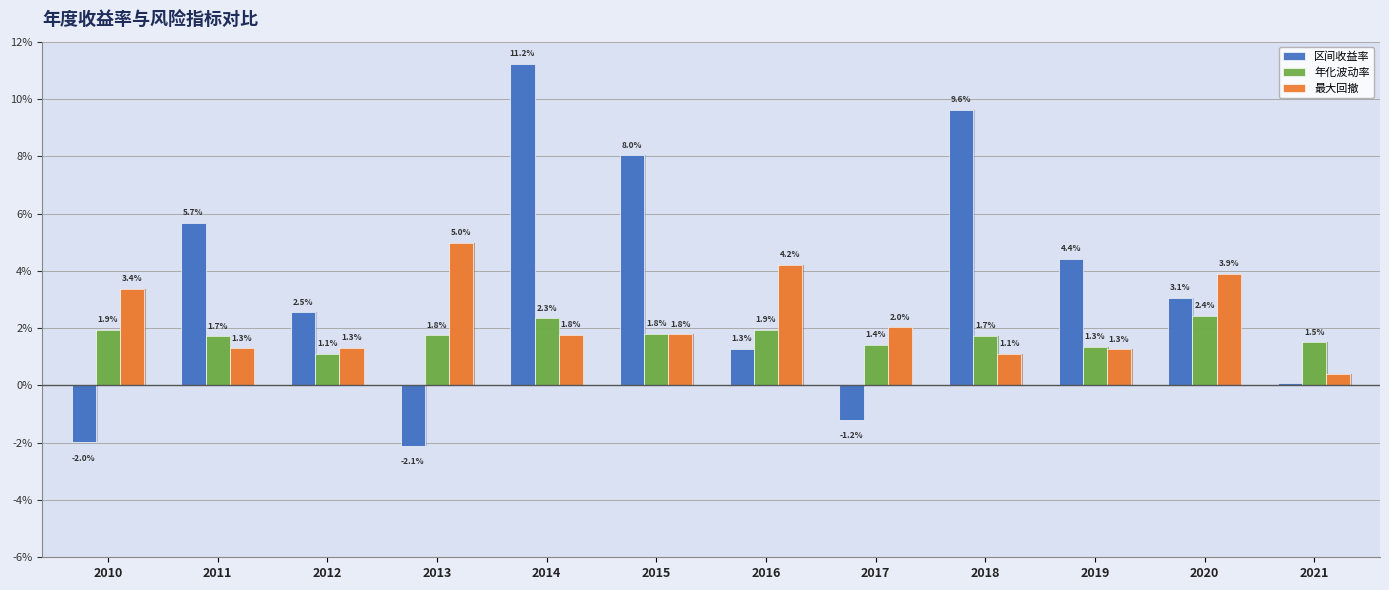

Reading left to right, extract all data points from this chart.

区间收益率: 2010=-0.0	2011=0.1	2012=0.0	2013=-0.0	2014=0.1	2015=0.1	2016=0.0	2017=-0.0	2018=0.1	2019=0.0	2020=0.0	2021=0.0
年化波动率: 2010=0.0	2011=0.0	2012=0.0	2013=0.0	2014=0.0	2015=0.0	2016=0.0	2017=0.0	2018=0.0	2019=0.0	2020=0.0	2021=0.0
最大回撤: 2010=0.0	2011=0.0	2012=0.0	2013=0.0	2014=0.0	2015=0.0	2016=0.0	2017=0.0	2018=0.0	2019=0.0	2020=0.0	2021=0.0